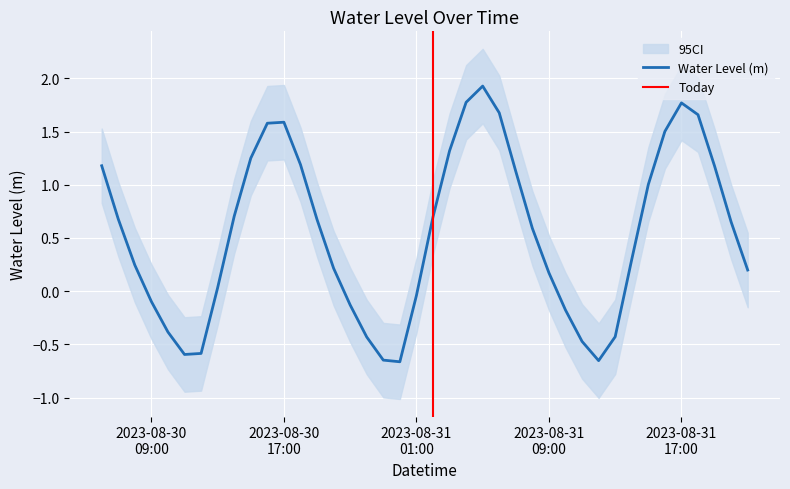

What is the maximum value for Water Level (m)?

1.9